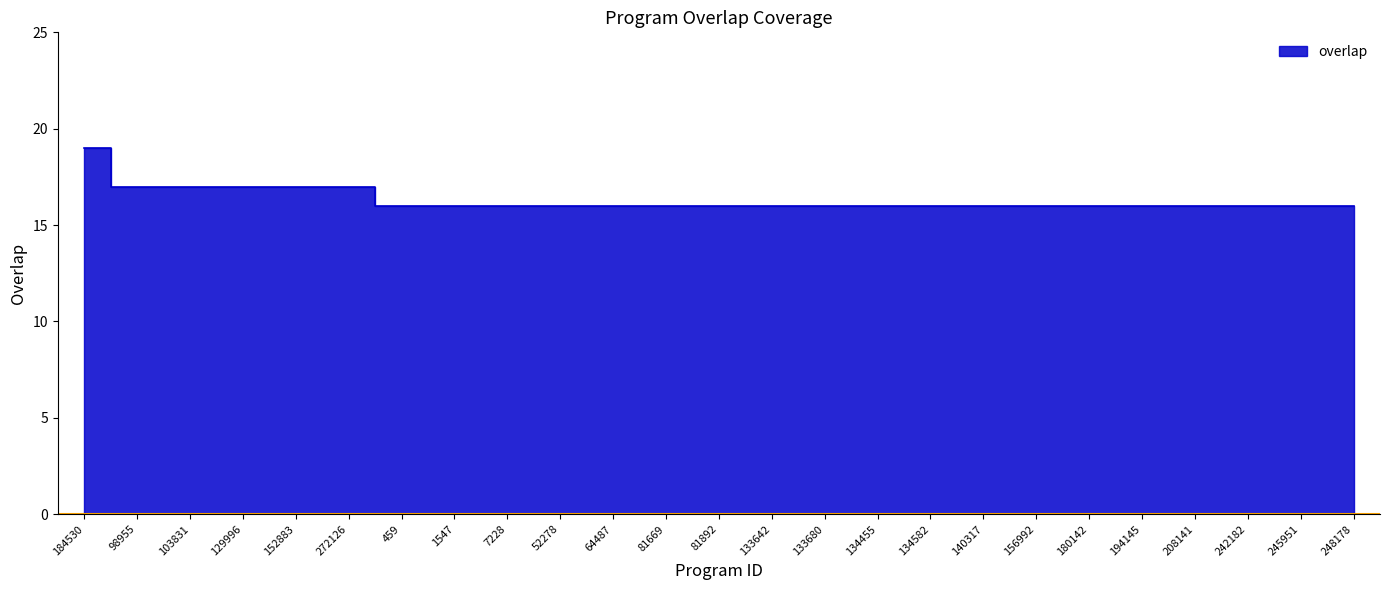

List the labels in order of value, smallest first.

459, 1547, 7228, 52278, 64487, 81669, 81892, 133642, 133680, 134455, 134582, 140317, 156992, 180142, 194145, 208141, 242182, 245951, 248178, 98955, 103831, 129996, 152883, 272126, 184530